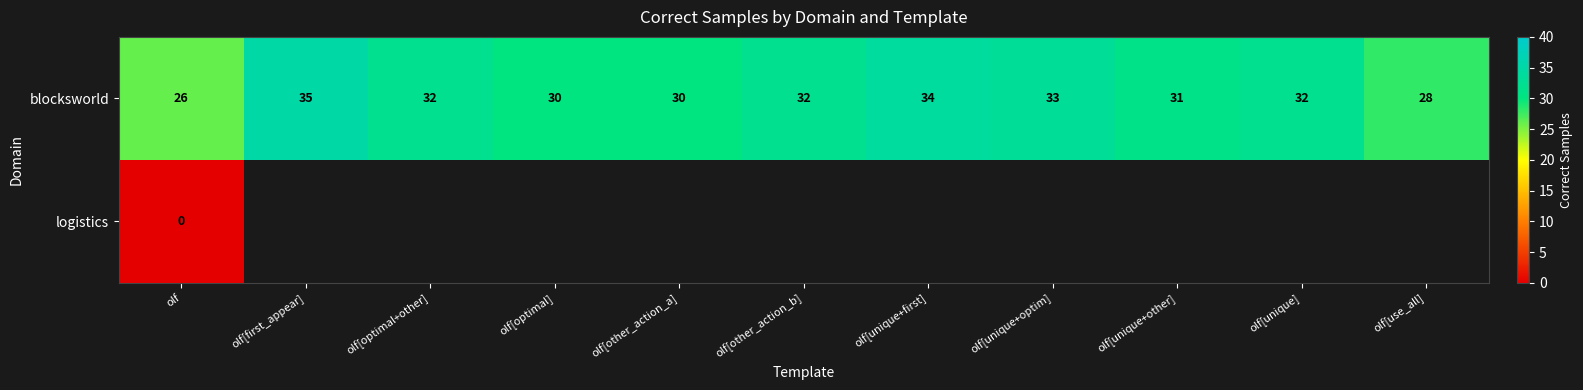

True or false: blocksworld has a value of 30 at olf[other_action_a].

True